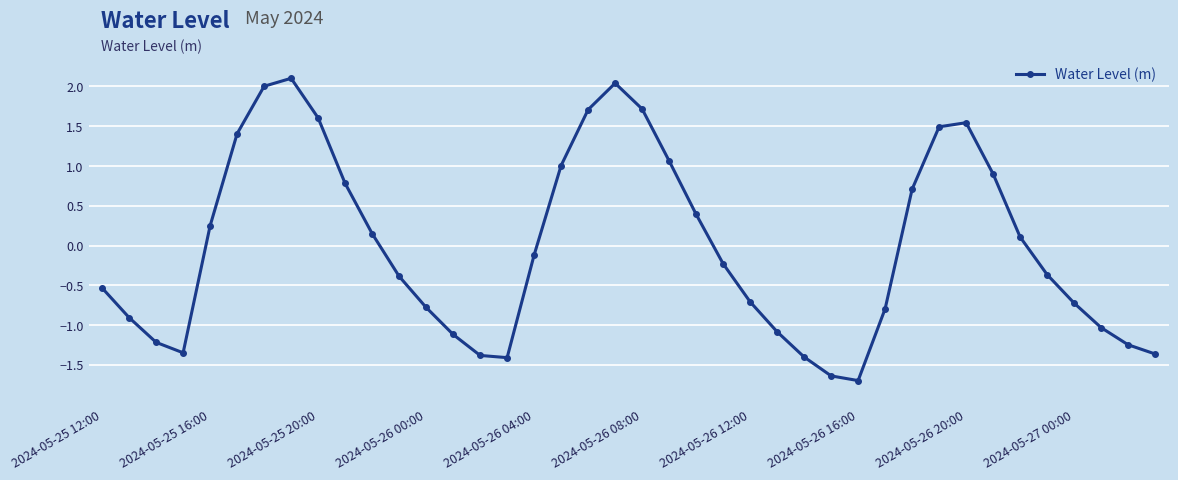

What is the difference between the maximum and minimum values?

3.8